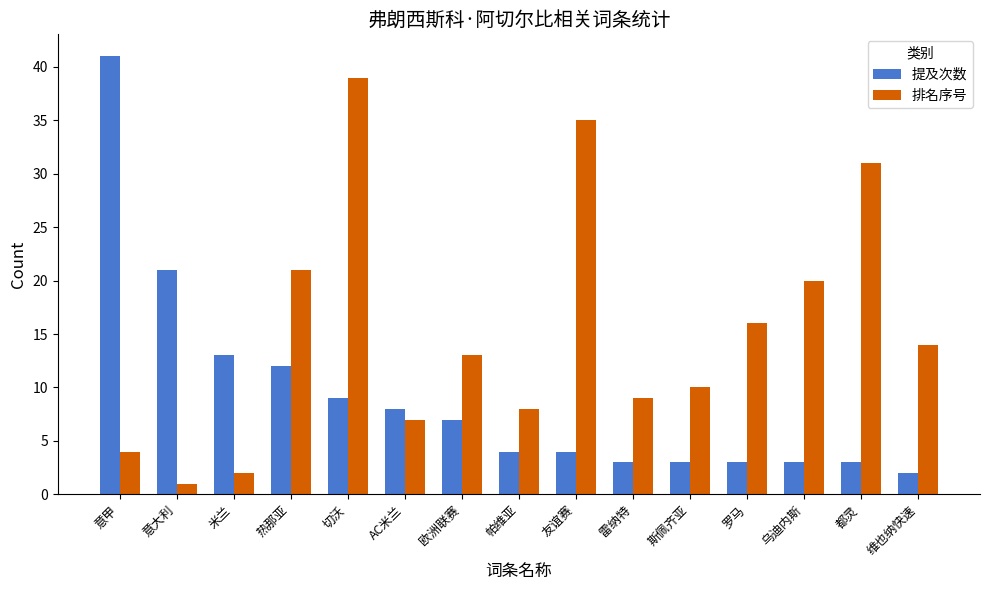

At how many categories does at least one series exceed 19?

7